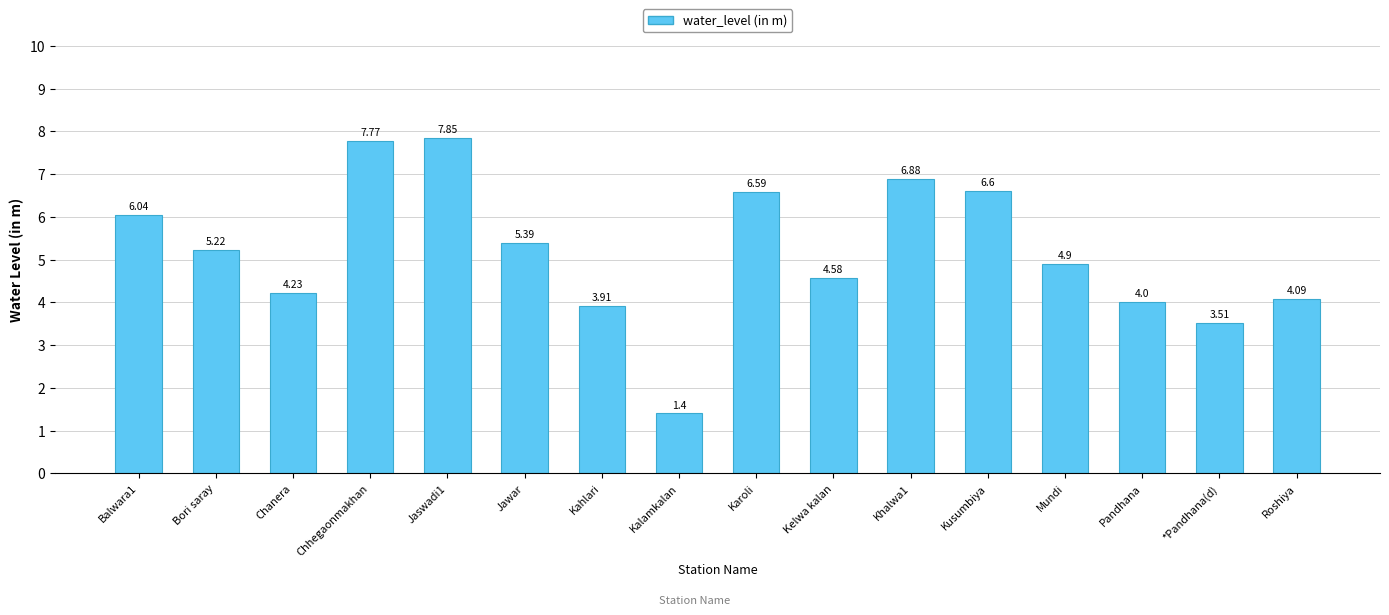

At which category does the chart reach its minimum across all series?

Kalamkalan